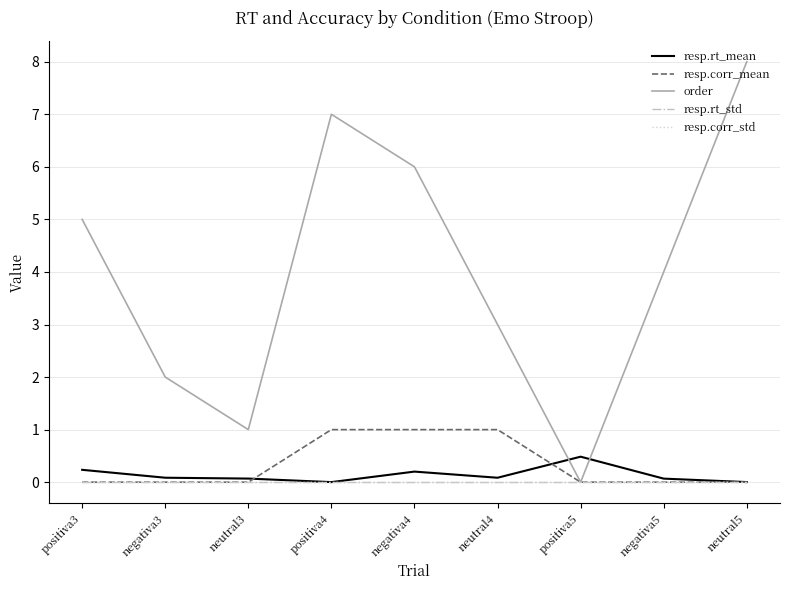

Does the chart display data point markers on the line(s)?

No